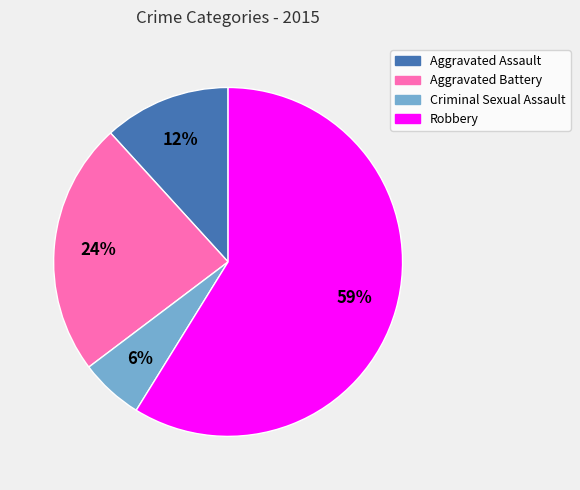

What is the largest slice in the pie chart?

Robbery